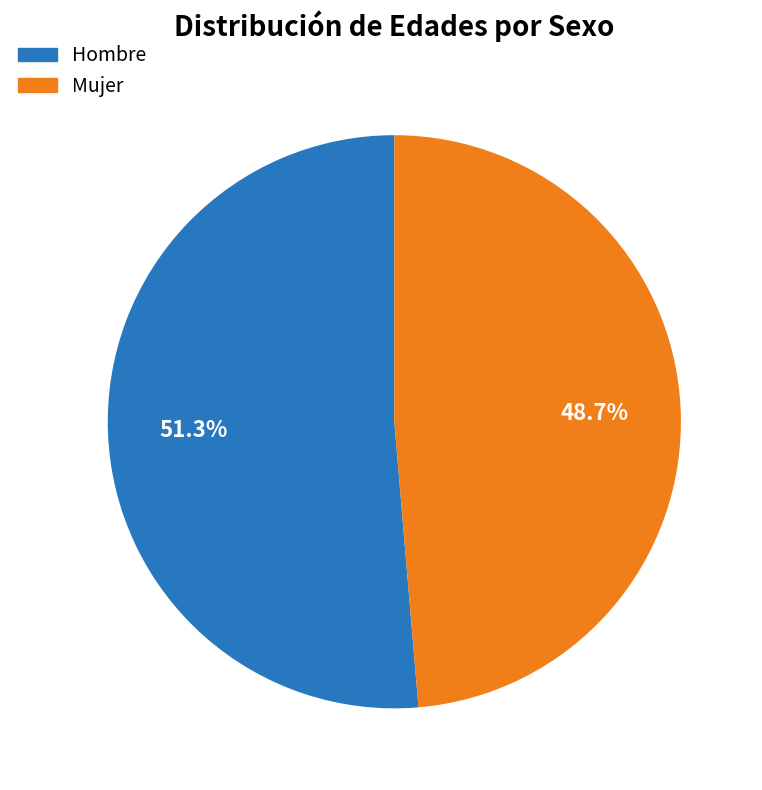

Rank the categories by value from lowest to highest.

Mujer, Hombre